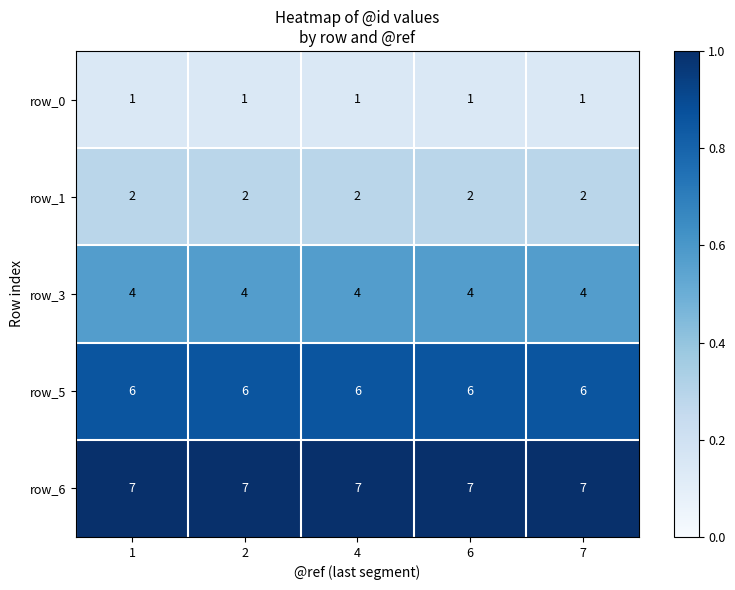

What is the difference between the highest and lowest values at 1?

6